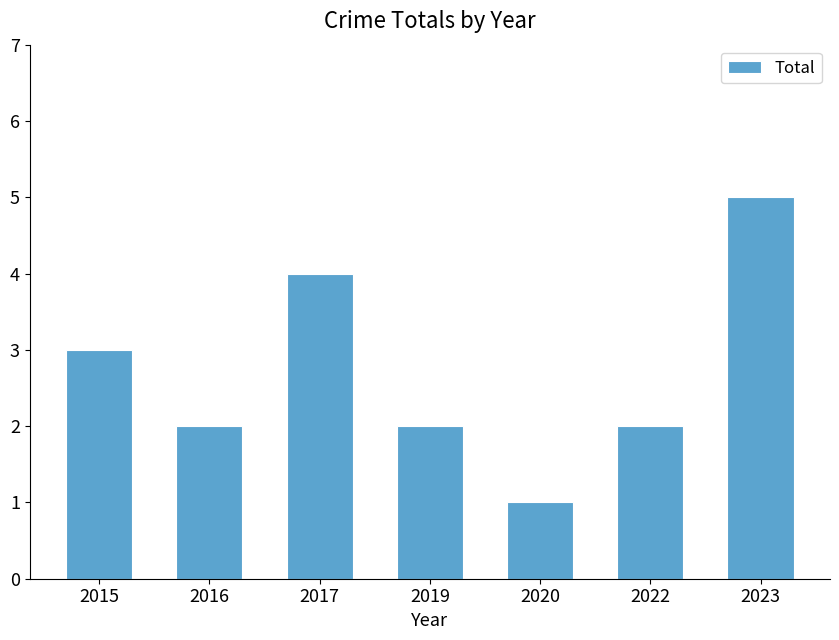

The value at 2023 is 5. True or false?

True